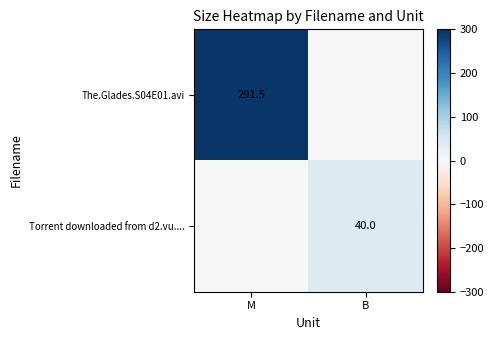

The value of The.Glades.S04E01.avi at B is -149.3. True or false?

False